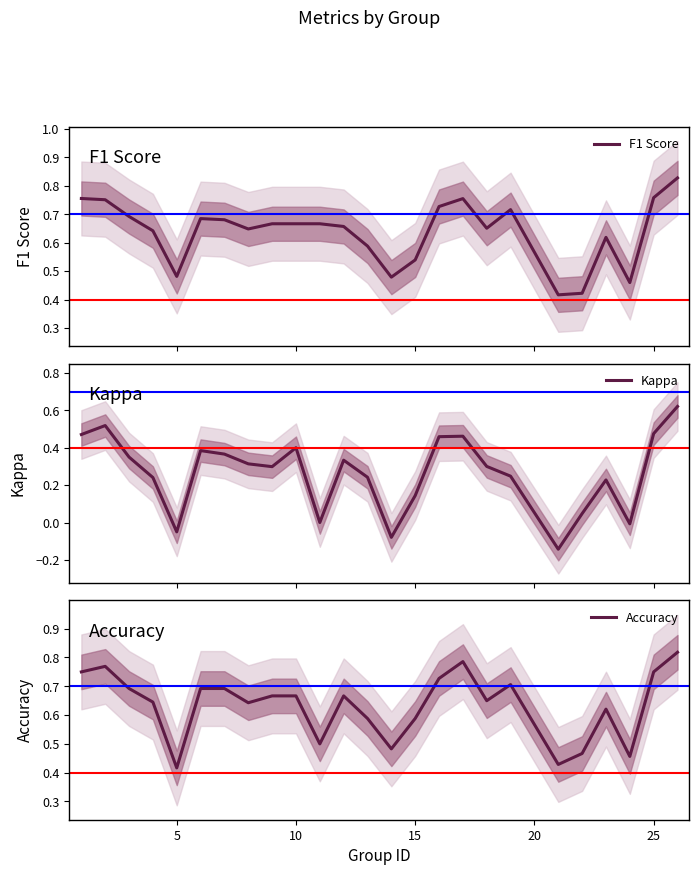

In Kappa, how many points are lower than both neighbors (excluding endpoints)?

6